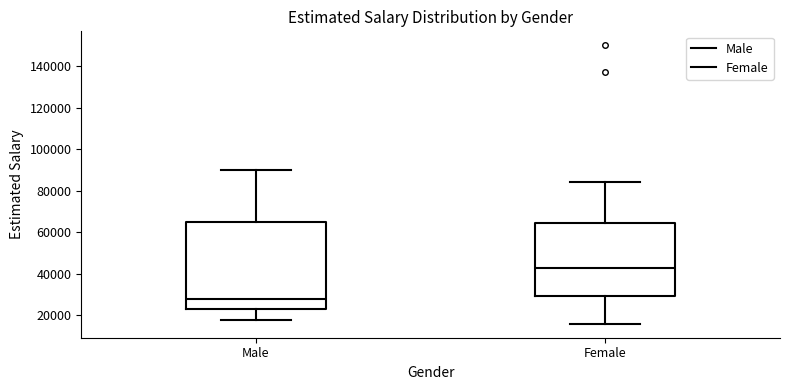

Which box has the highest median line?

Female